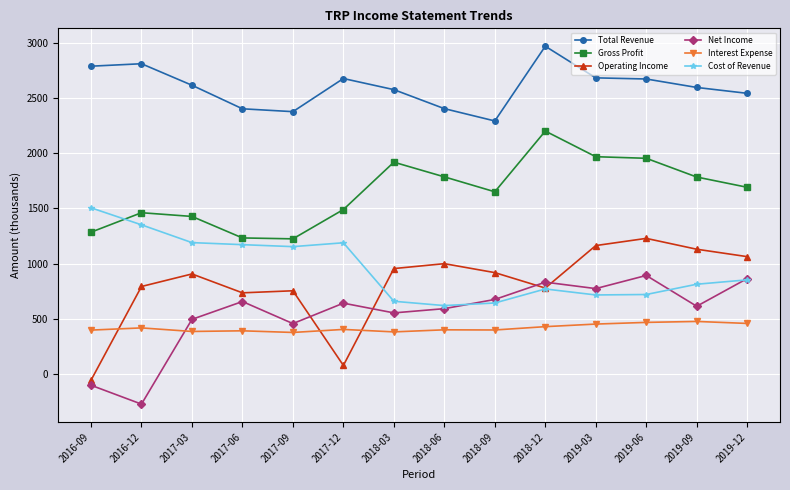

Which category has the lowest value across all series?

2016-12